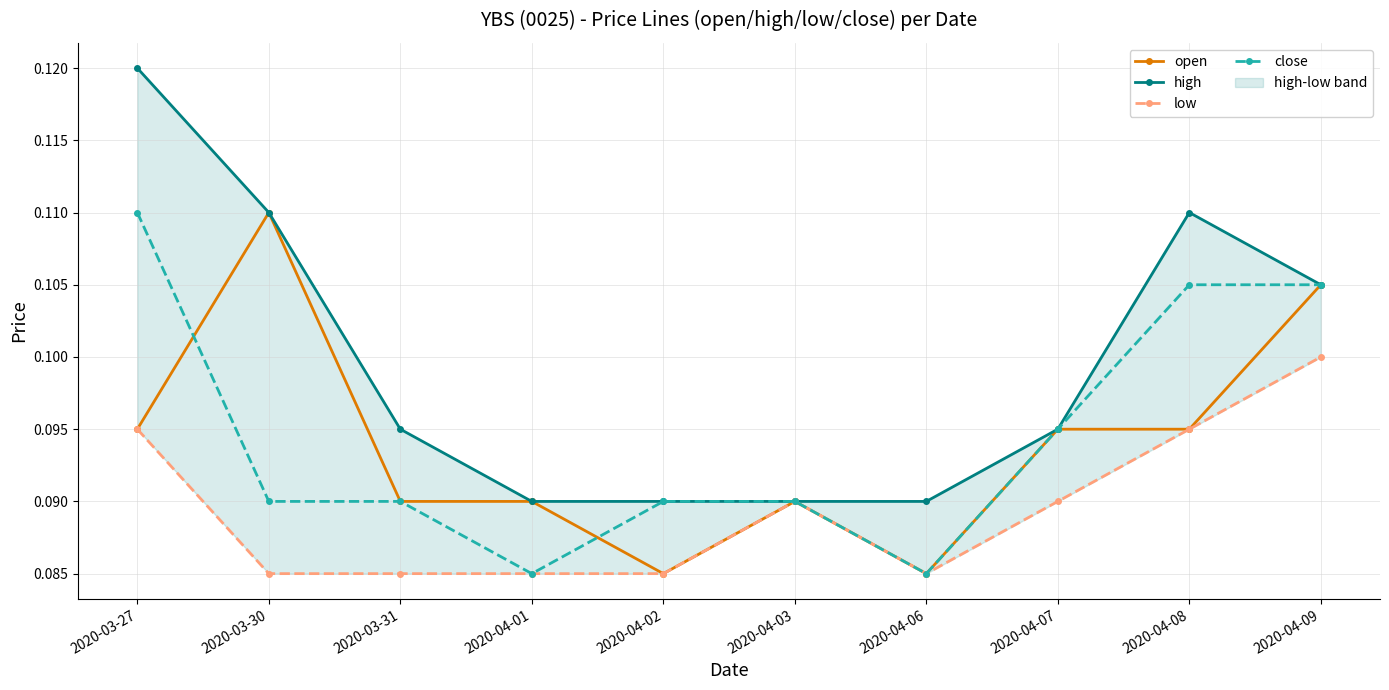

What is the label of the 2nd point from the left?

2020-03-30